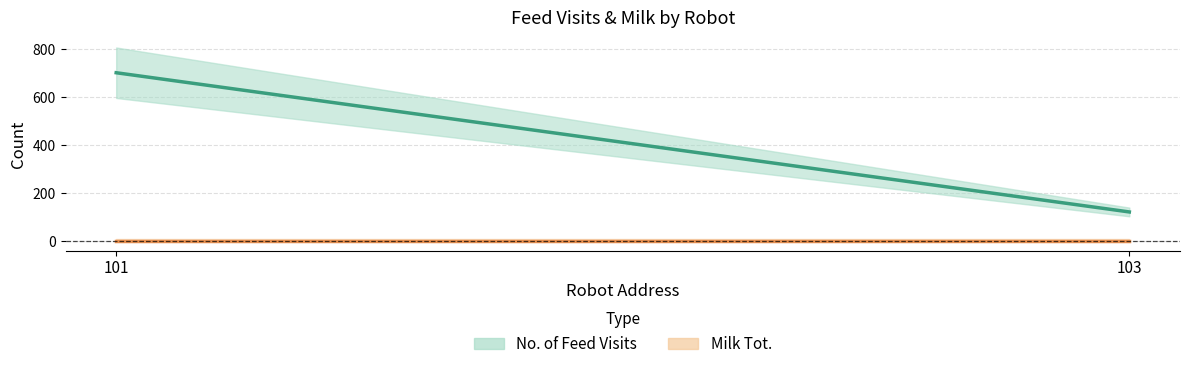

Which series has the widest spread of values?

No. of Feed Visits